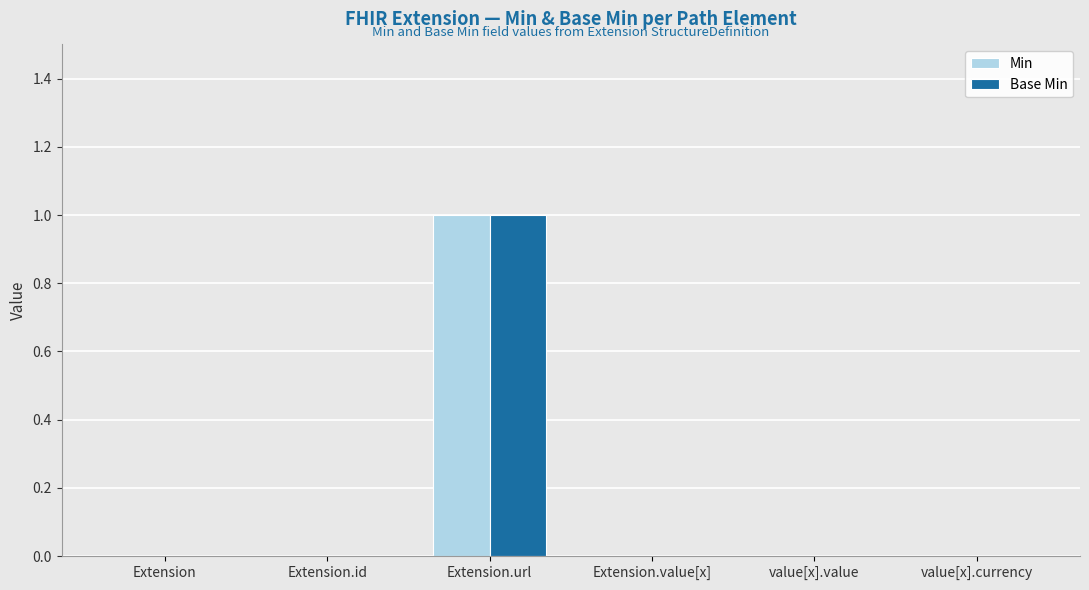

At which category is the sum across all series the highest?

Extension.url